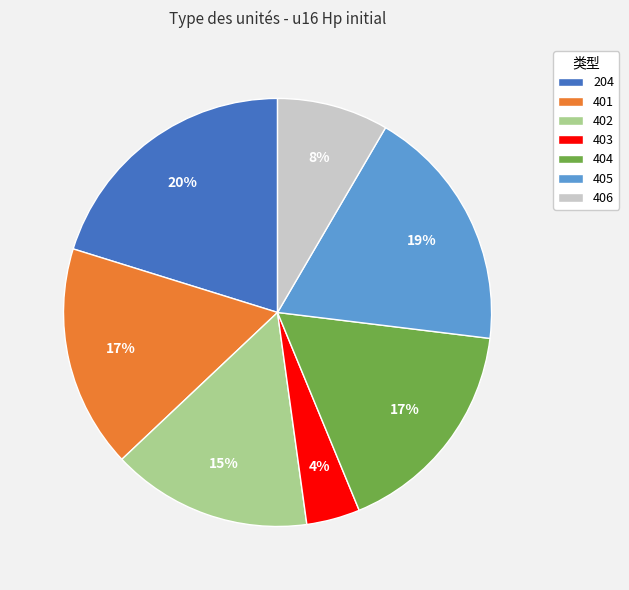

To the nearest percent, what is the combined percentage of 401 and 406?

25%